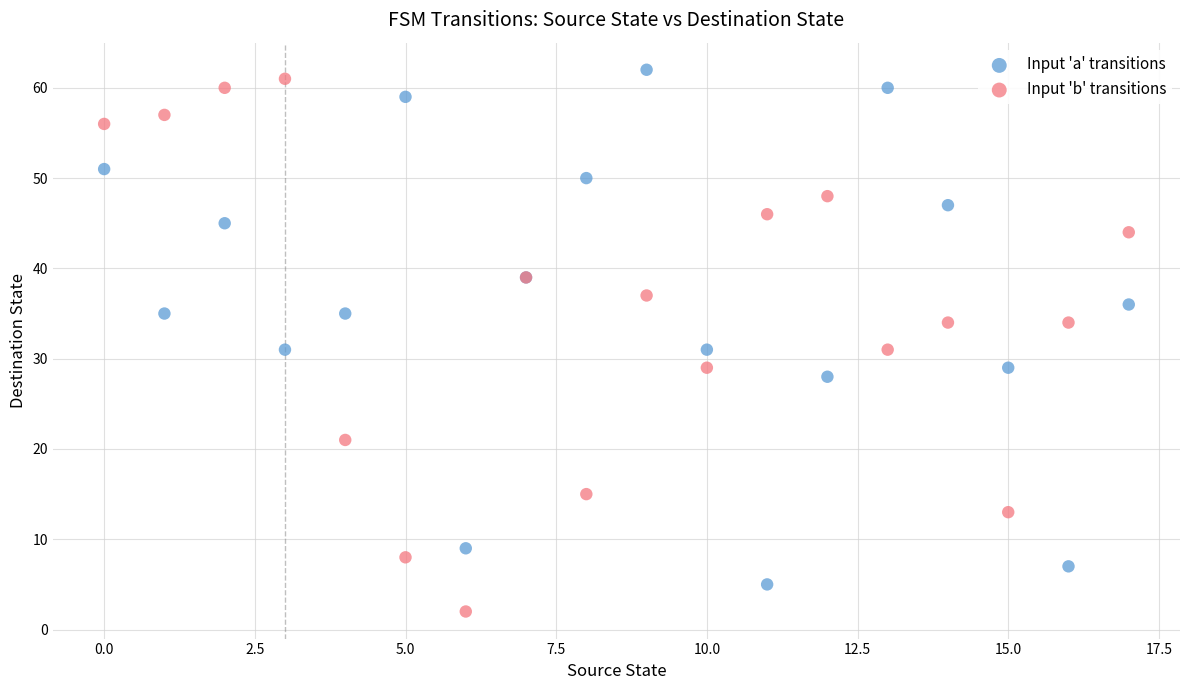

Which series contains the lowest Y value?

Input 'b' transitions